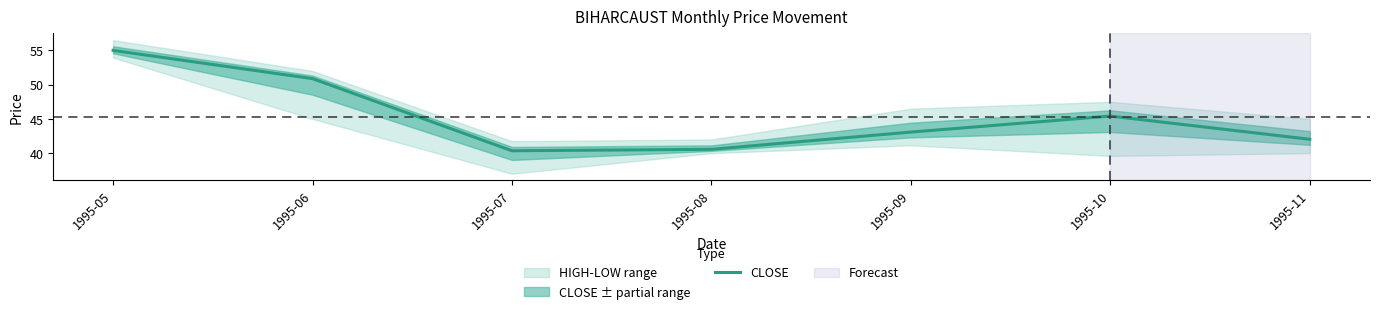

What is the difference between the maximum and minimum values?

14.6